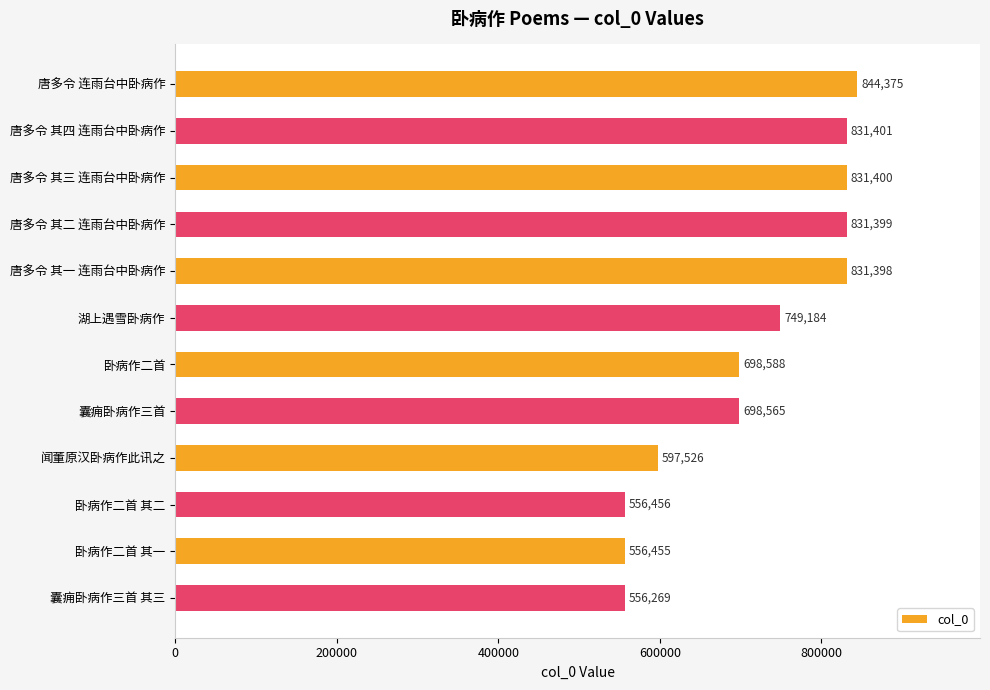

Reading top to bottom, what are all the values shown in this chart?

844375	831401	831400	831399	831398	749184	698588	698565	597526	556456	556455	556269